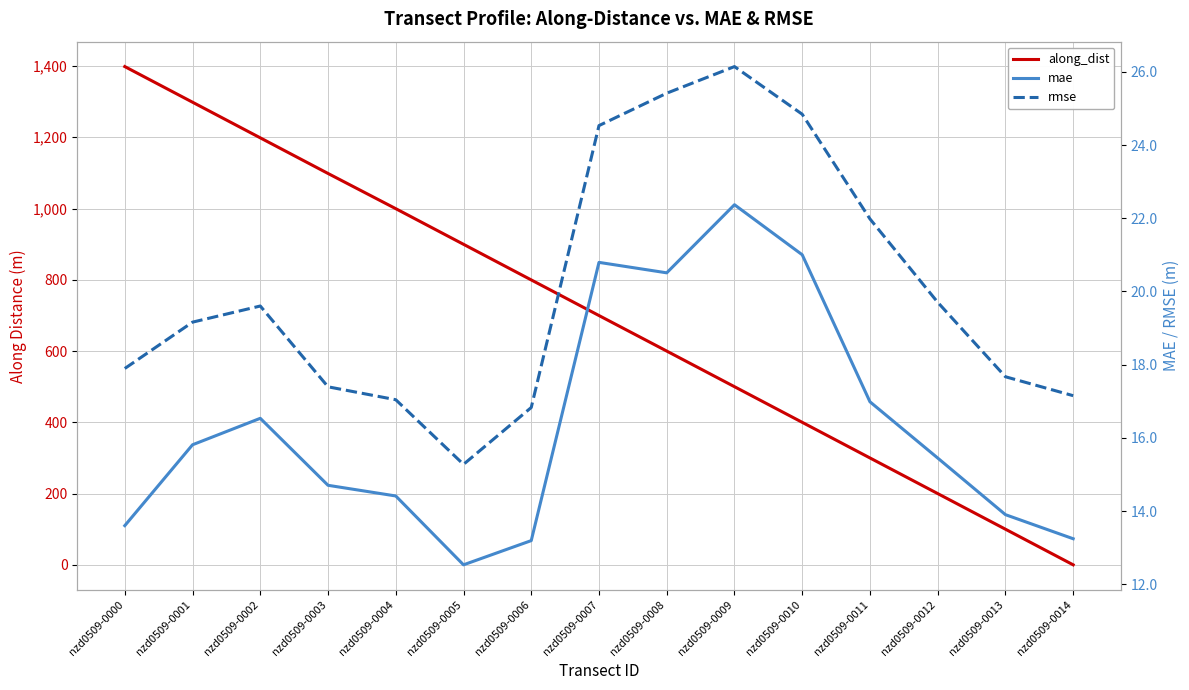

In rmse, how many points are lower than both neighbors (excluding endpoints)?

1